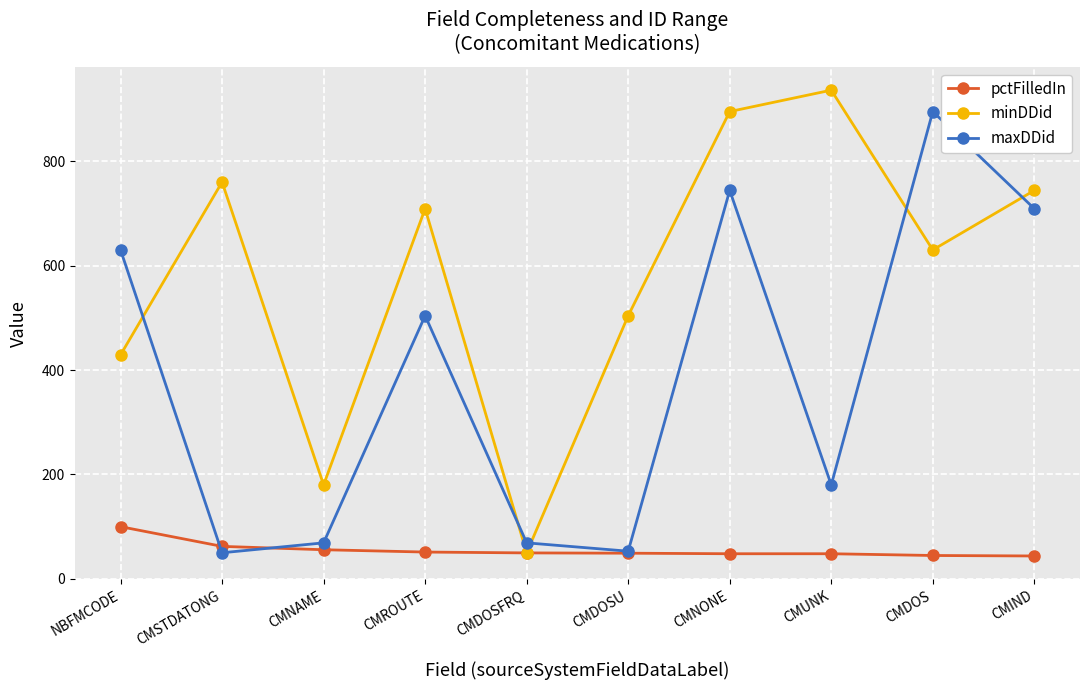

What is the value of the minDDid point at the 8th from the left?

936.0